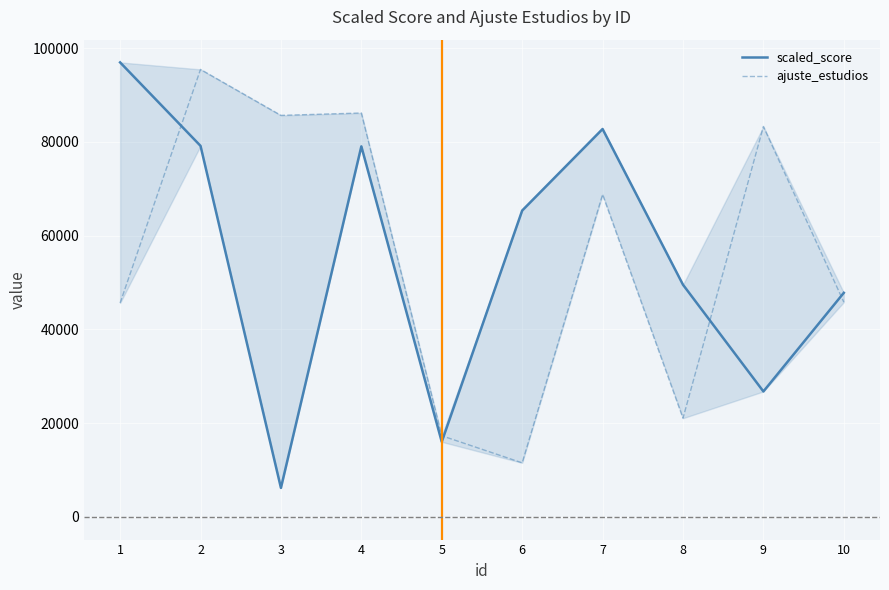

Is the value of scaled_score at 6 greater than the value of ajuste_estudios at 10?

Yes